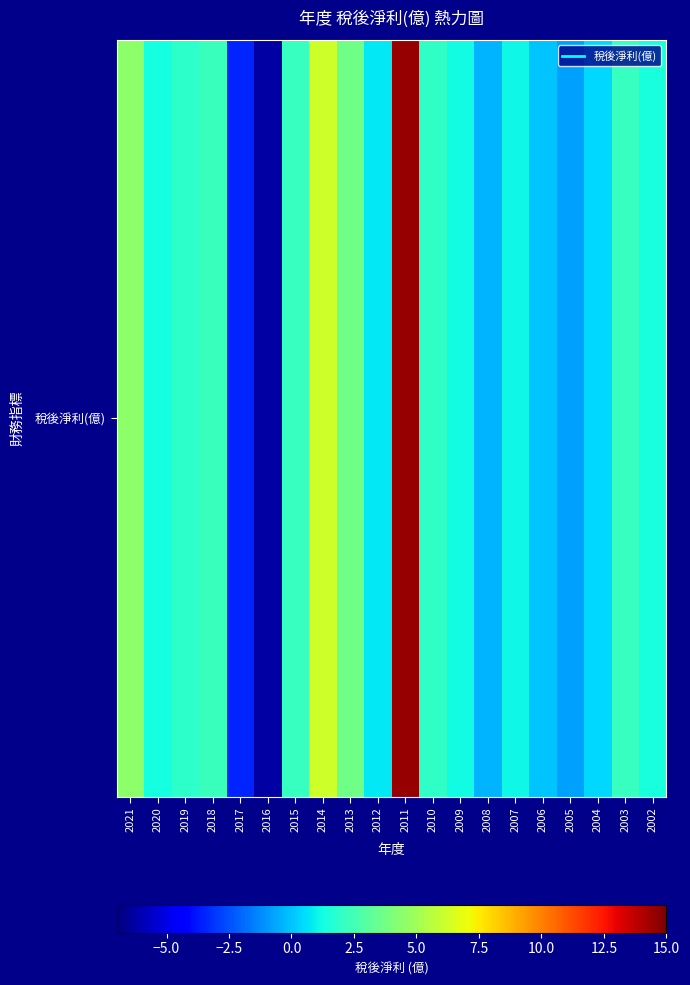

List the labels in order of value, largest first.

2011, 2014, 2021, 2013, 2018, 2003, 2015, 2010, 2019, 2002, 2020, 2009, 2007, 2012, 2004, 2006, 2008, 2005, 2017, 2016